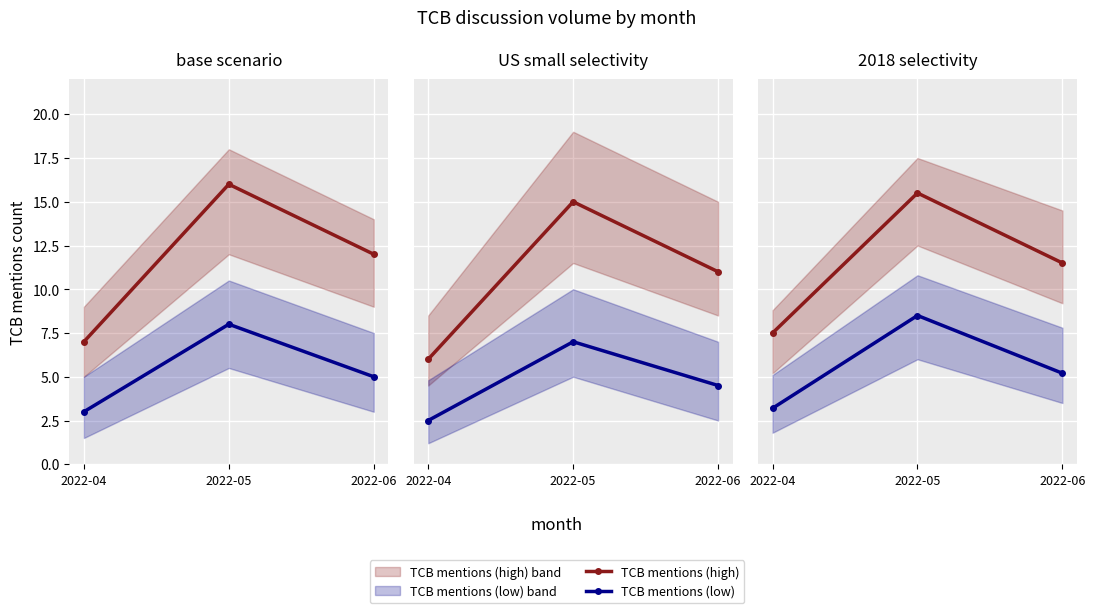

The TCB mentions (high) series shows 2.6 at 2022-04. True or false?

False